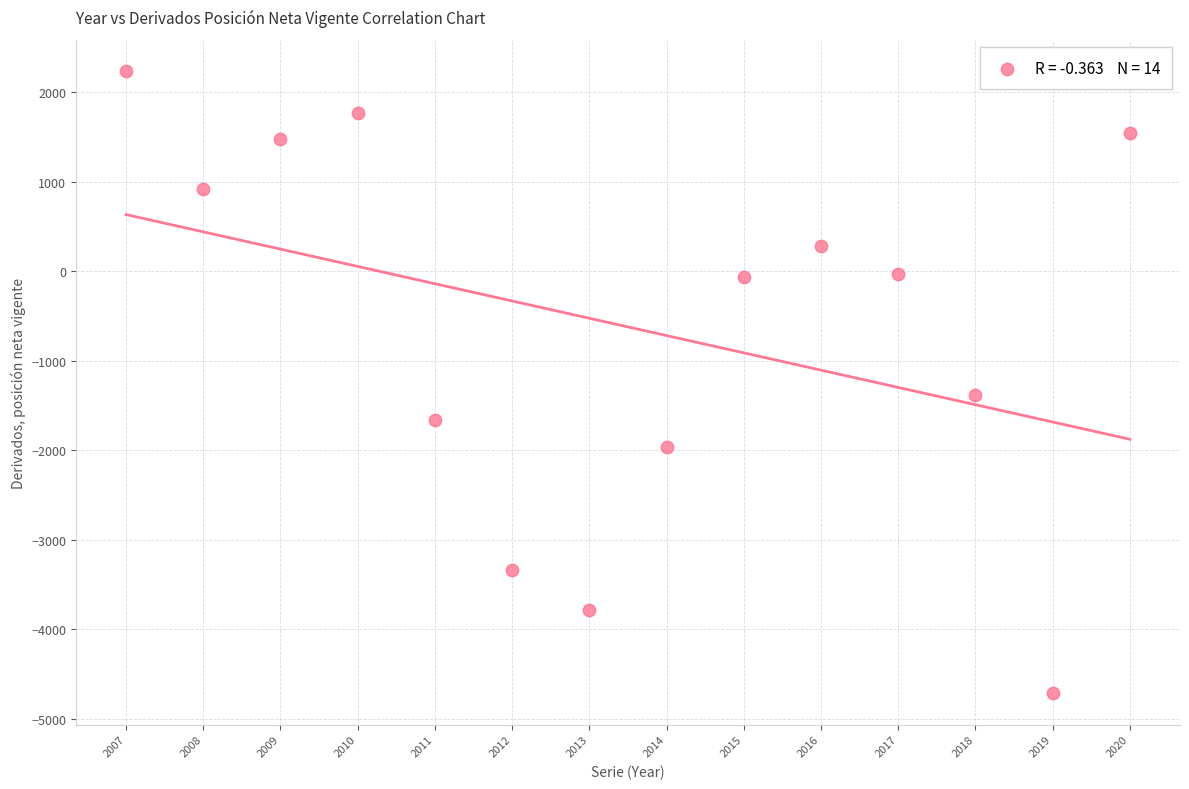

What Y value in the scatter plot is closest to -1239?

-1378